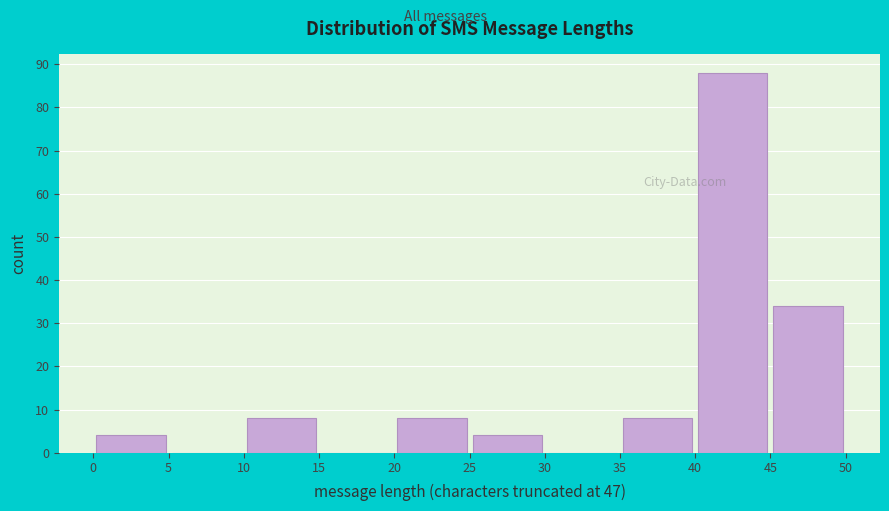

Reading left to right, list every bar in this chart as the range it spans on the x-axis followed by its height. The values are not printed on the chart, so give them approximately, as read against the axis.

0 to 5: 4
5 to 10: 0
10 to 15: 8
15 to 20: 0
20 to 25: 8
25 to 30: 4
30 to 35: 0
35 to 40: 8
40 to 45: 88
45 to 50: 34